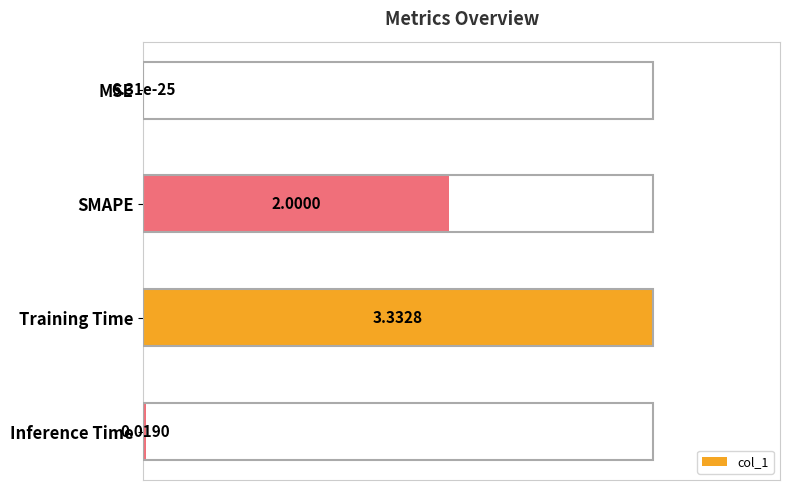

What is the change in value from MSE to SMAPE?

+0.6